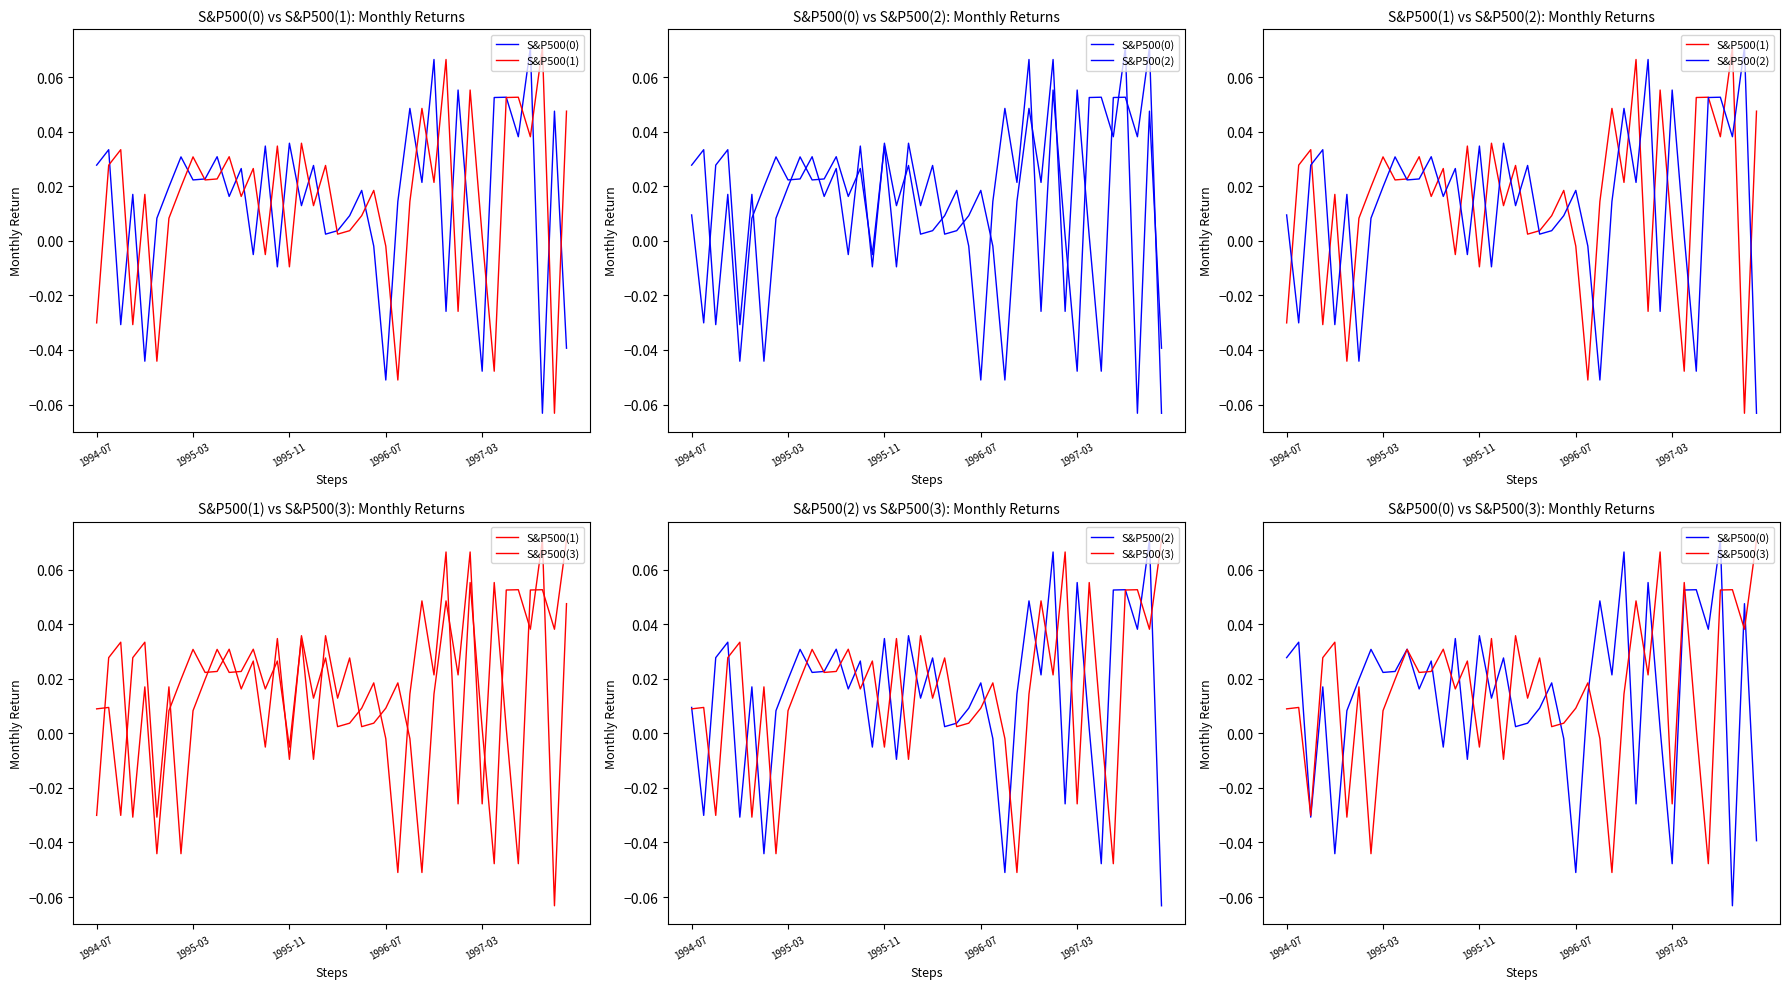

What are all the series names shown in the legend?

S&P500(0), S&P500(1), S&P500(2), S&P500(3)